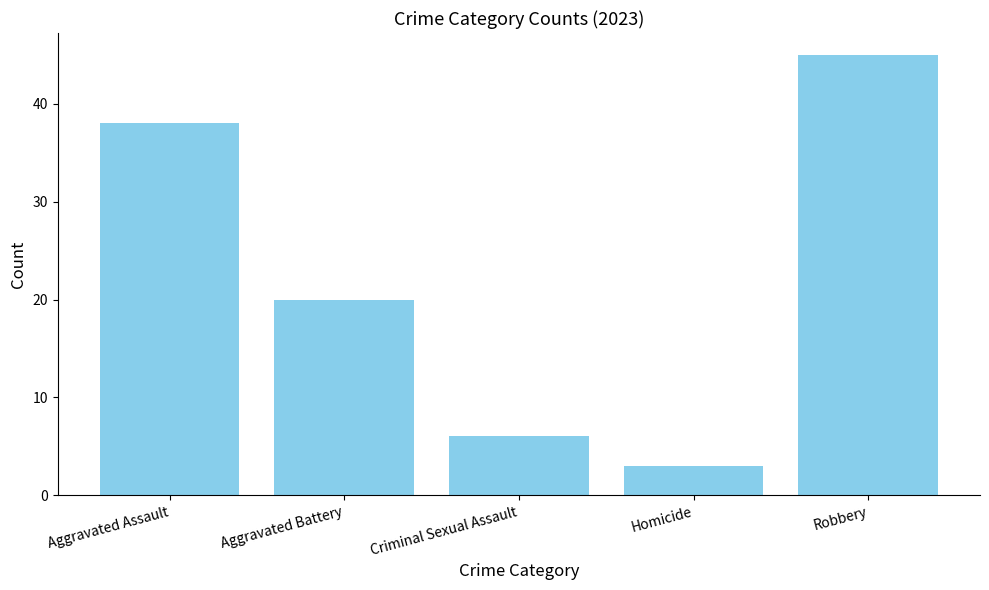

Reading left to right, extract all data points from this chart.

Aggravated Assault=38	Aggravated Battery=20	Criminal Sexual Assault=6	Homicide=3	Robbery=45